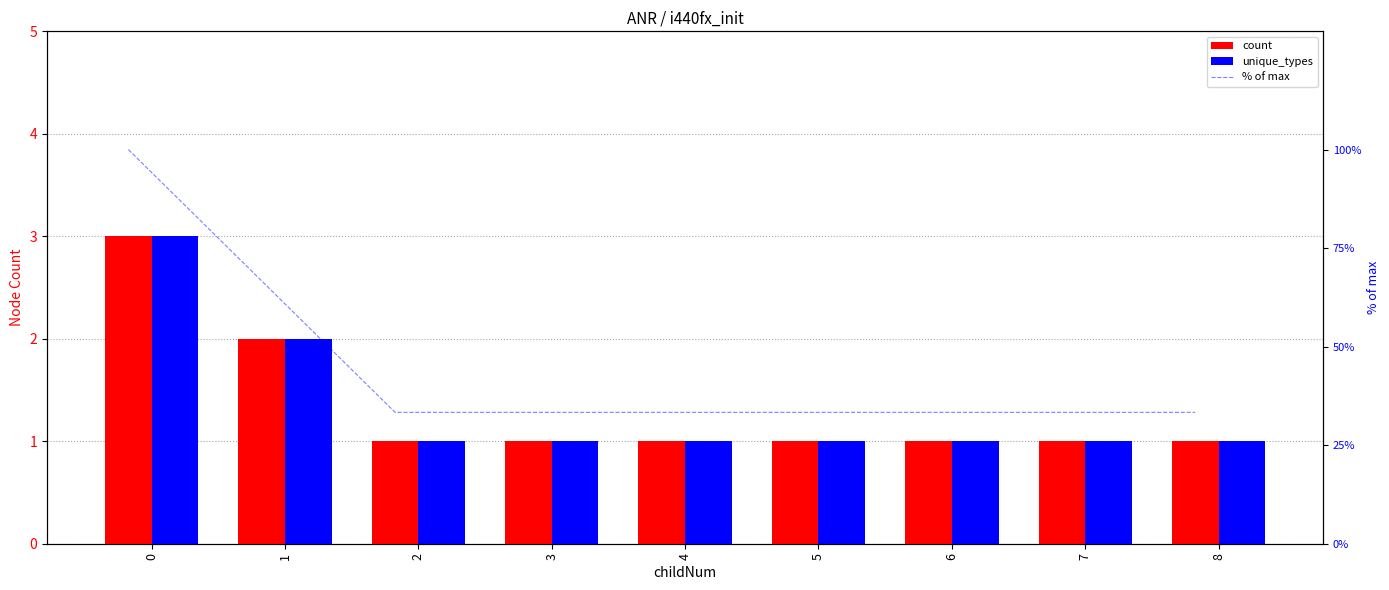

True or false: unique_types has a value of 0.6 at 8.

False